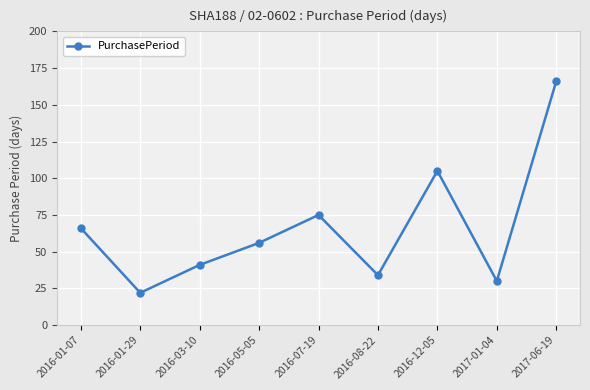

Count the number of categories in the chart.

9